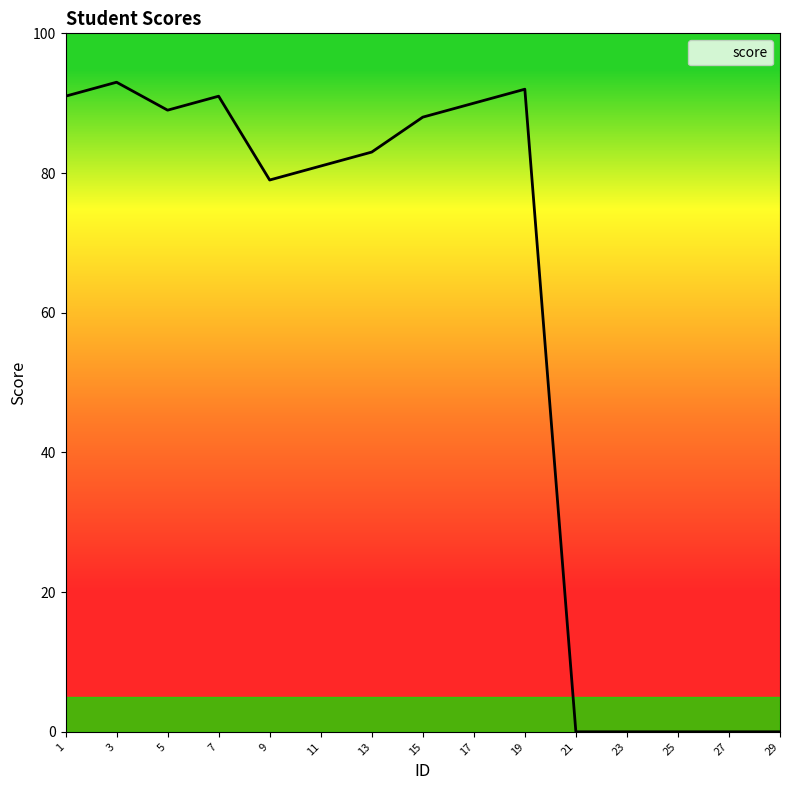

Between 11 and 3, which is larger?

3